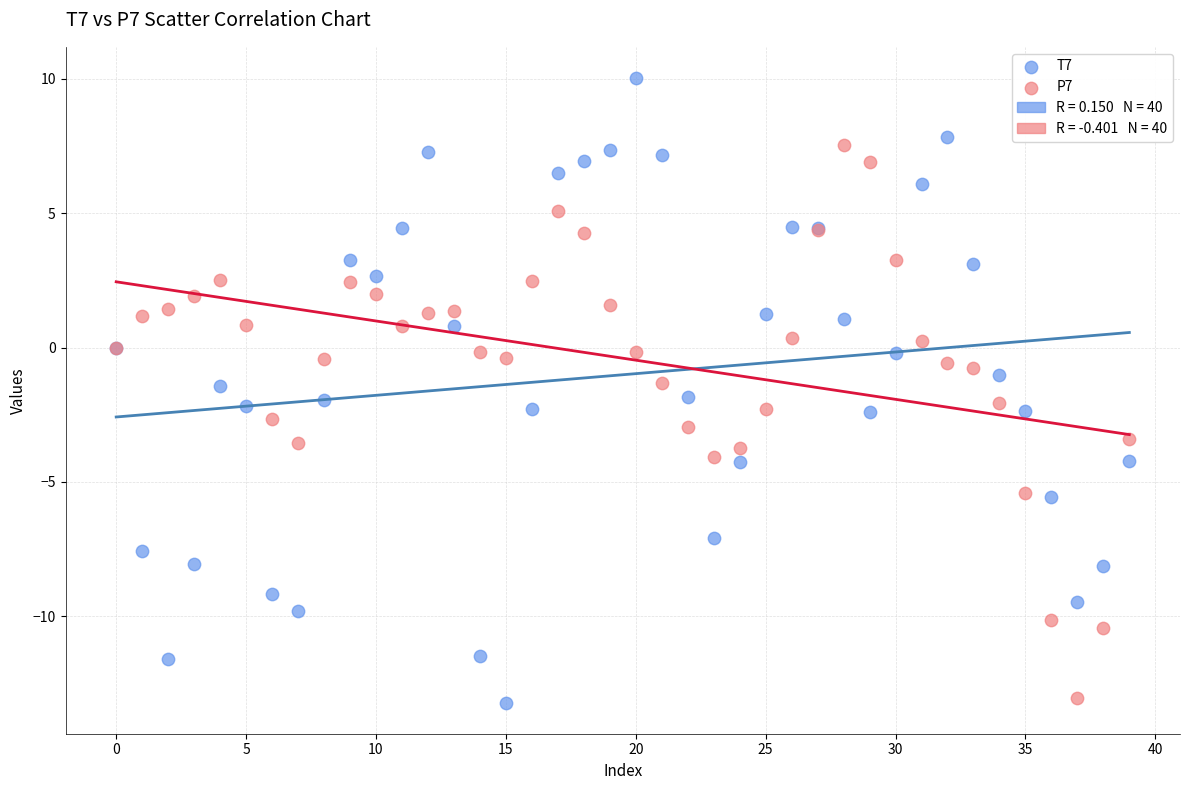

Which series reaches the maximum Y coordinate?

T7